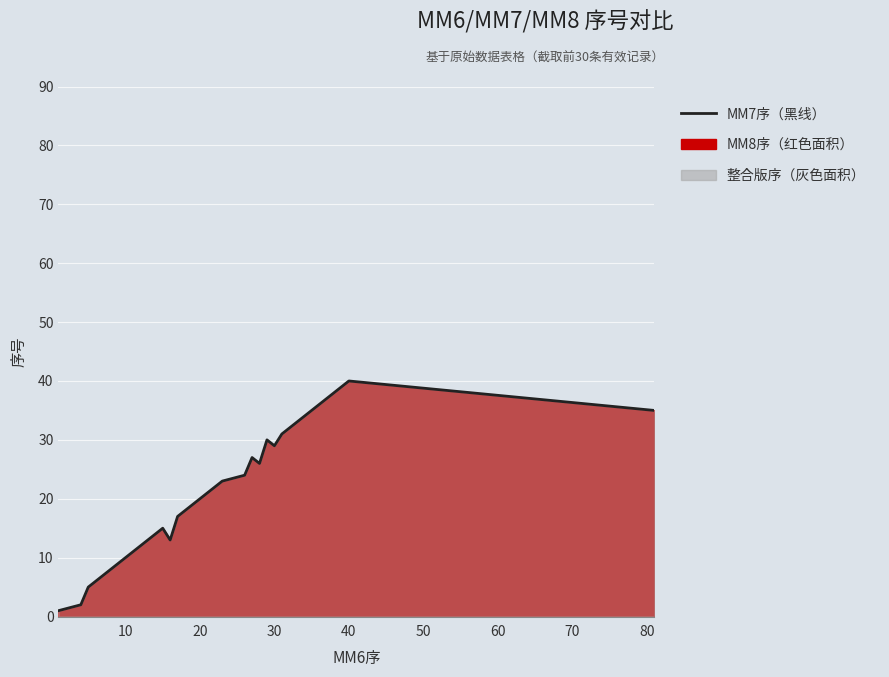

Reading left to right, extract all data points from this chart.

1	2	5	6	9	10	11	12	15	13	17	18	20	21	22	23	24	27	26	30	29	31	32	33	34	37	38	39	40	35